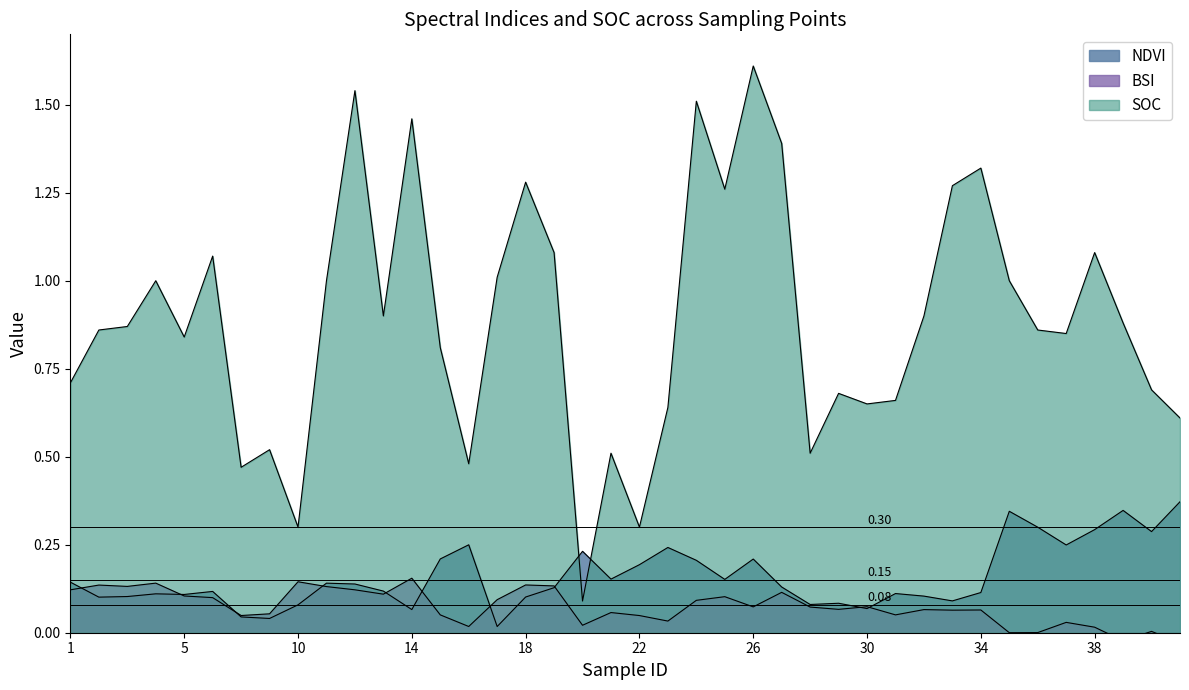

What is the value of the BSI point at the 14th from the left?

0.1